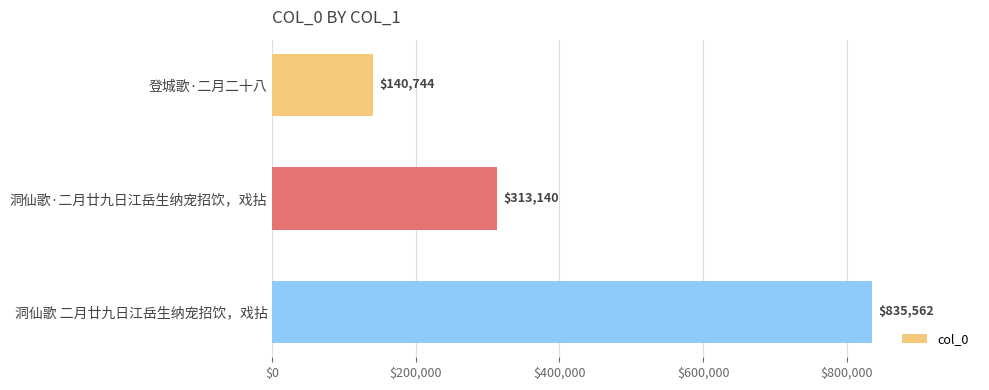

Which has a higher value, 洞仙歌·二月廿九日江岳生纳宠招饮，戏拈 or 登城歌·二月二十八?

洞仙歌·二月廿九日江岳生纳宠招饮，戏拈